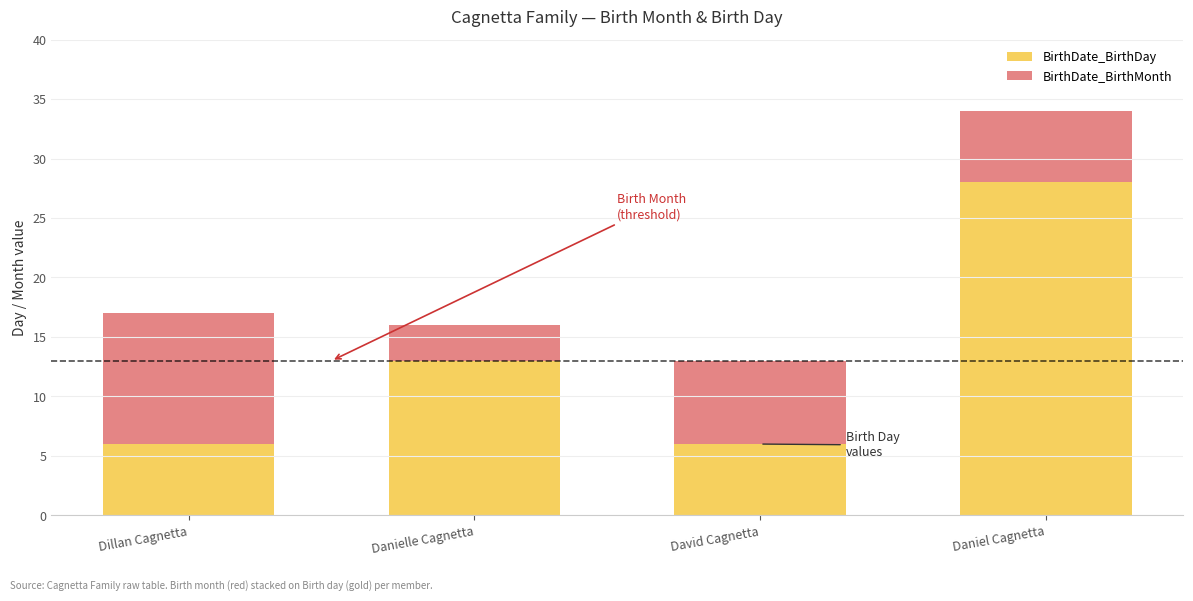

What is the difference between the maximum and minimum values in the BirthDate_BirthDay series?

22